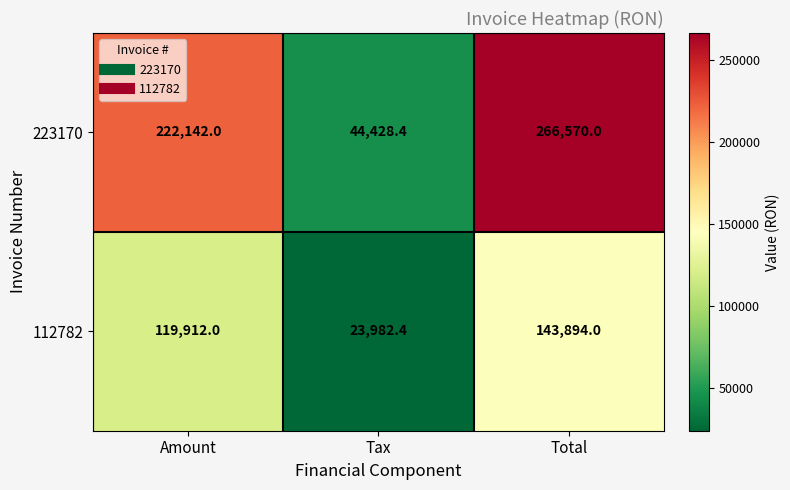

At which label does 223170 reach its minimum?

Tax